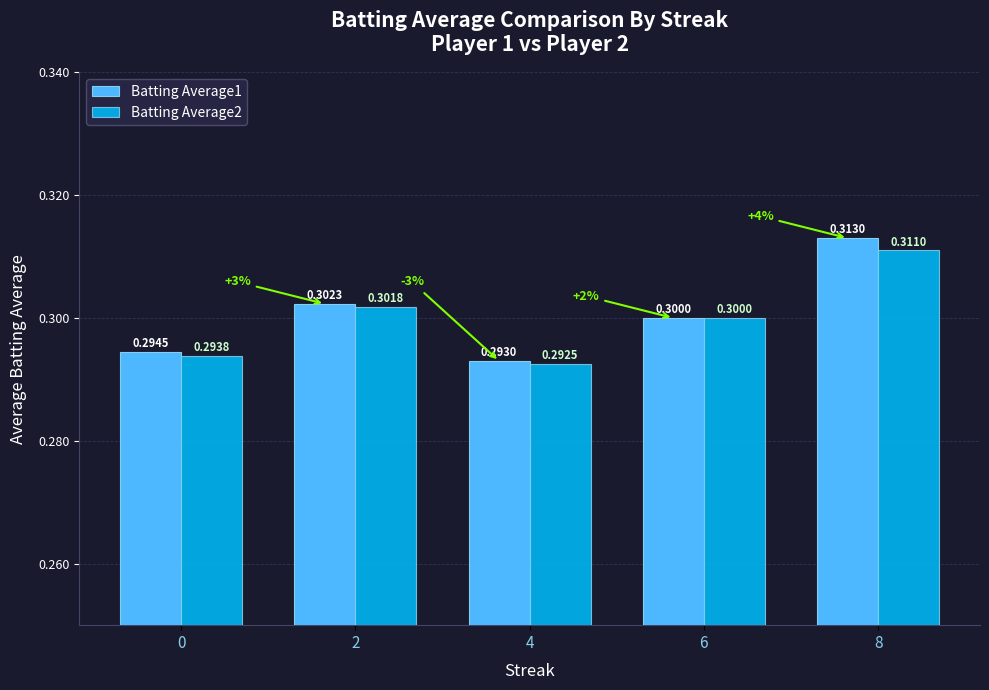

What is the value of the Batting Average1 bar at the 1st from the left?

0.3